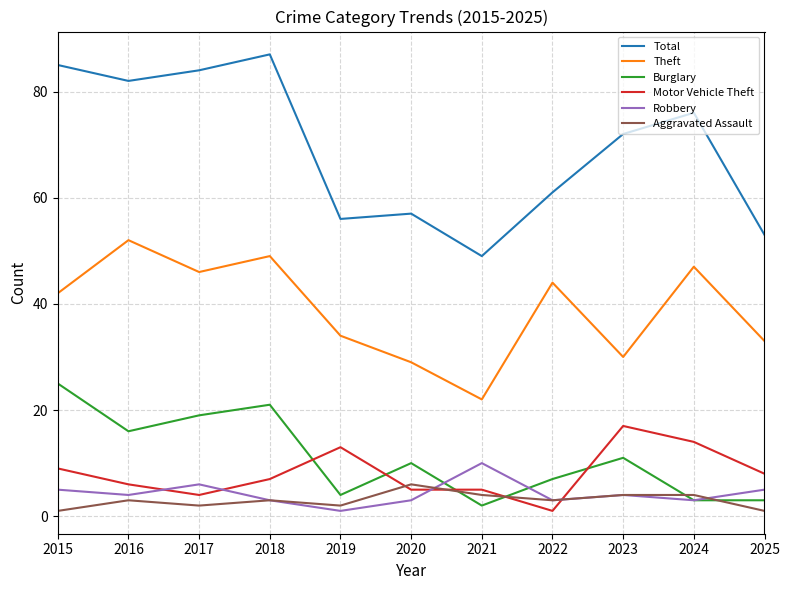

What is the maximum value shown in the chart?

87